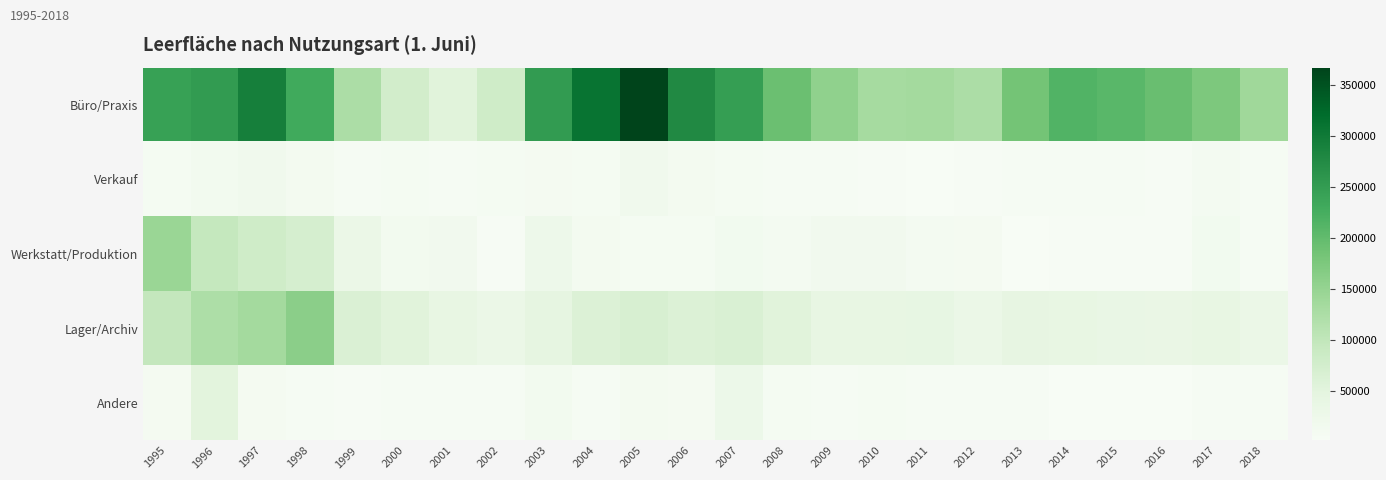

How many series are shown in this chart?

5